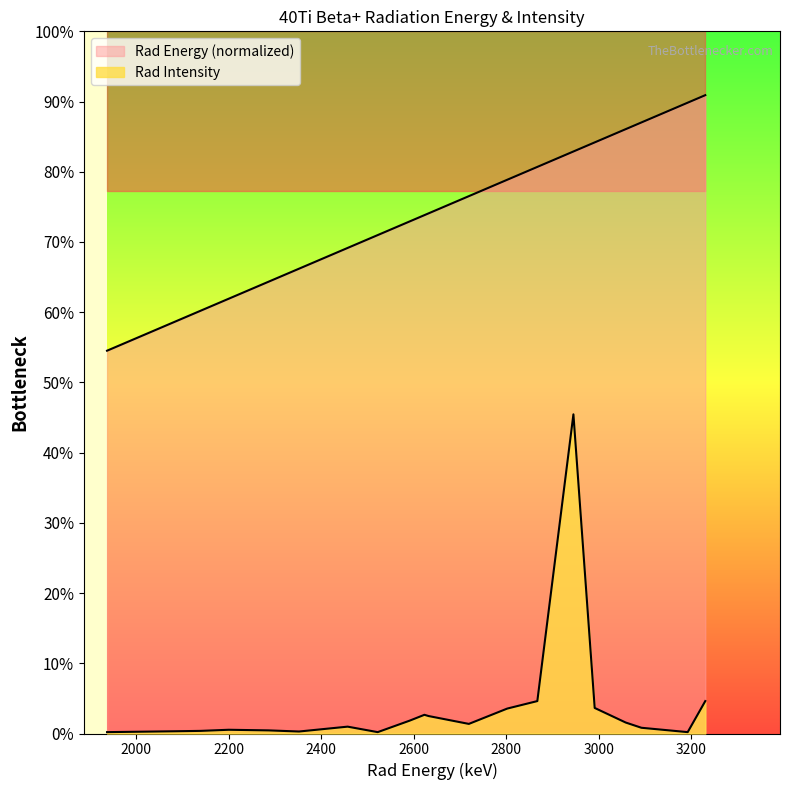

At which category is the sum across all series the highest?

2945